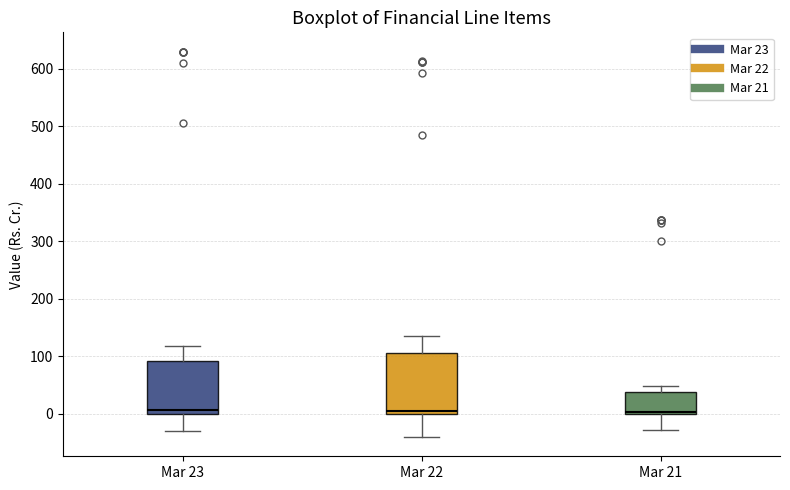

Reading left to right, transcribe this box plot: for each box, give where its median line is, the range the box spans, and where its two whiskers end, as read against the y-axis. The values are not printed on the chart, so give them approximately, as read against the axis.

Mar 23: median 10, box 0 to 90, whiskers -30 to 120
Mar 22: median 10, box 0 to 110, whiskers -40 to 140
Mar 21: median 0 (just above the box's lower edge), box 0 to 40, whiskers -30 to 50